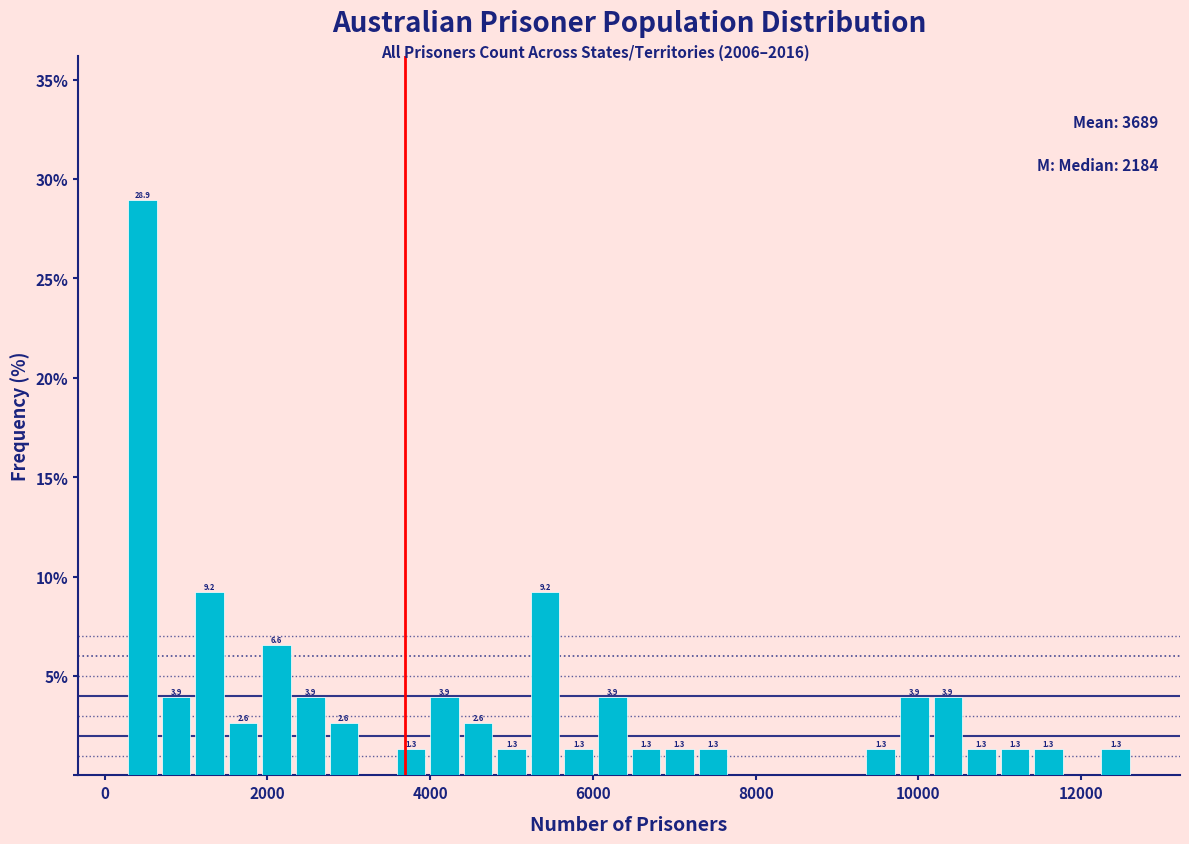

Read against the x-axis, roughly where is the centre of the tallest bar?

400